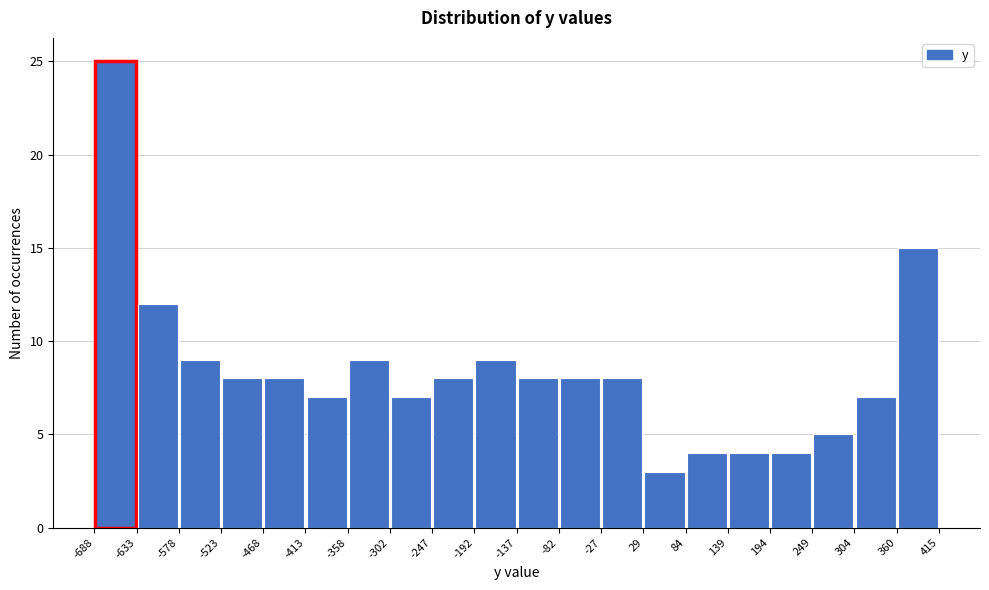

Reading left to right, transcribe this chart: for each bar, give the range it covers on the x-axis and its height. The values are not printed on the chart, so give them approximately, as read against the axis.

-688 to -633: 25
-633 to -578: 12
-578 to -523: 9
-523 to -468: 8
-468 to -413: 8
-413 to -358: 7
-358 to -302: 9
-302 to -247: 7
-247 to -192: 8
-192 to -137: 9
-137 to -82: 8
-82 to -27: 8
-27 to 29: 8
29 to 84: 3
84 to 139: 4
139 to 194: 4
194 to 249: 4
249 to 304: 5
304 to 360: 7
360 to 415: 15